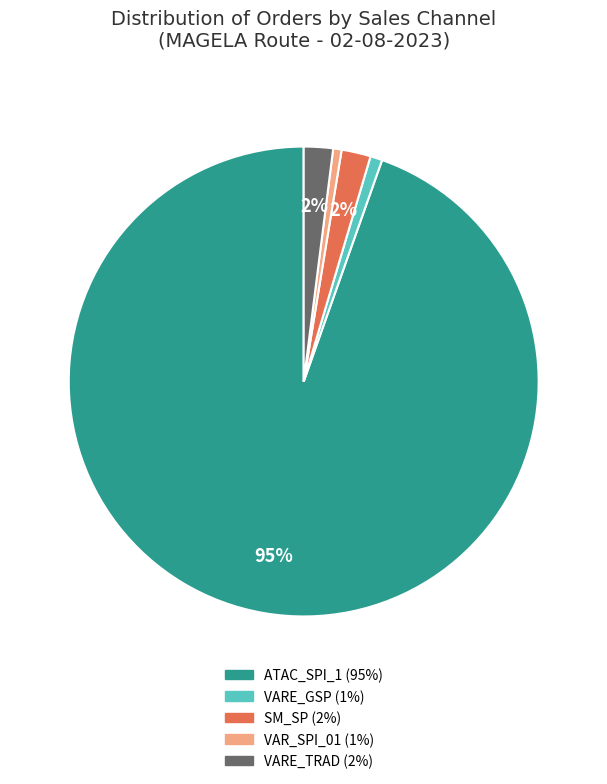

To the nearest percent, what is the average slice percentage?

20%